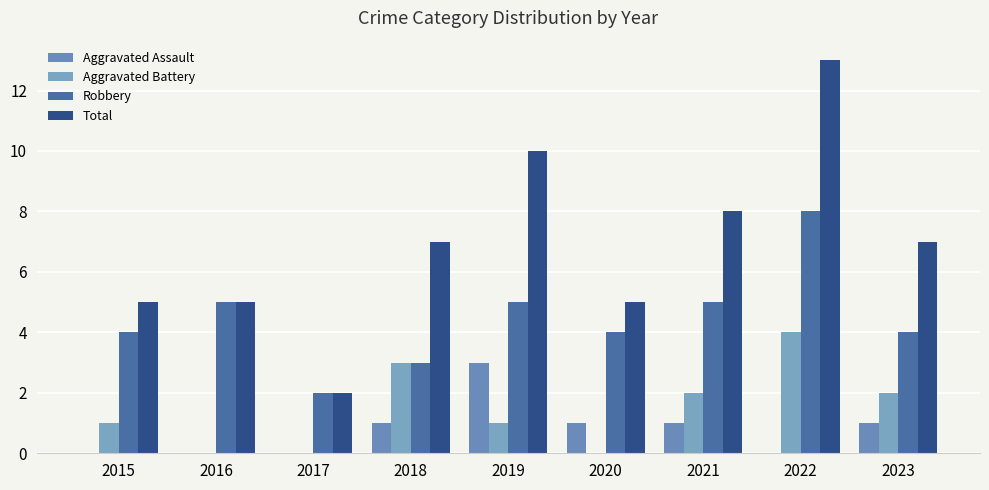

What is the difference between the highest and lowest values at 2018?

6